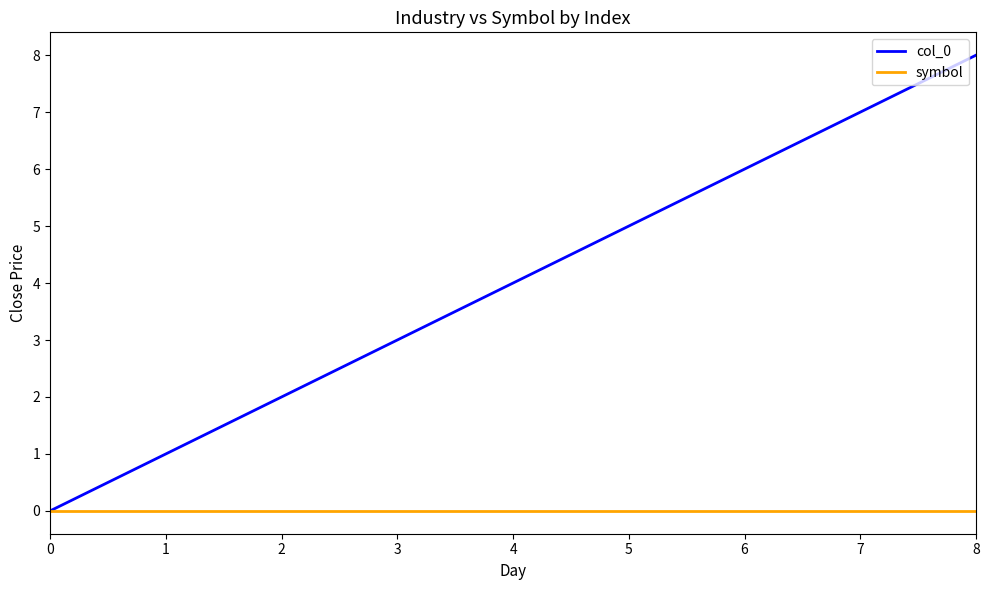

Rank the categories by col_0 value from lowest to highest.

0, 1, 2, 3, 4, 5, 6, 7, 8